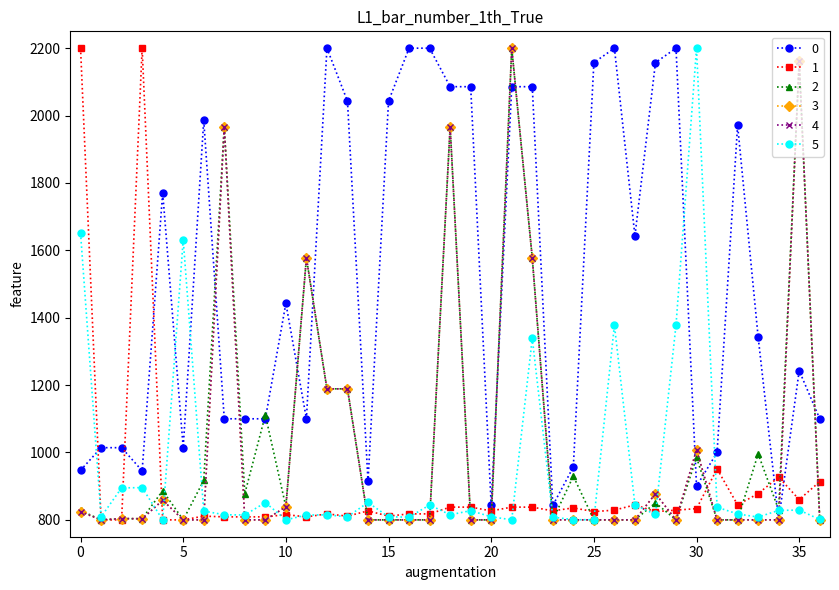

Is this an area chart (filled region under the line)?

No